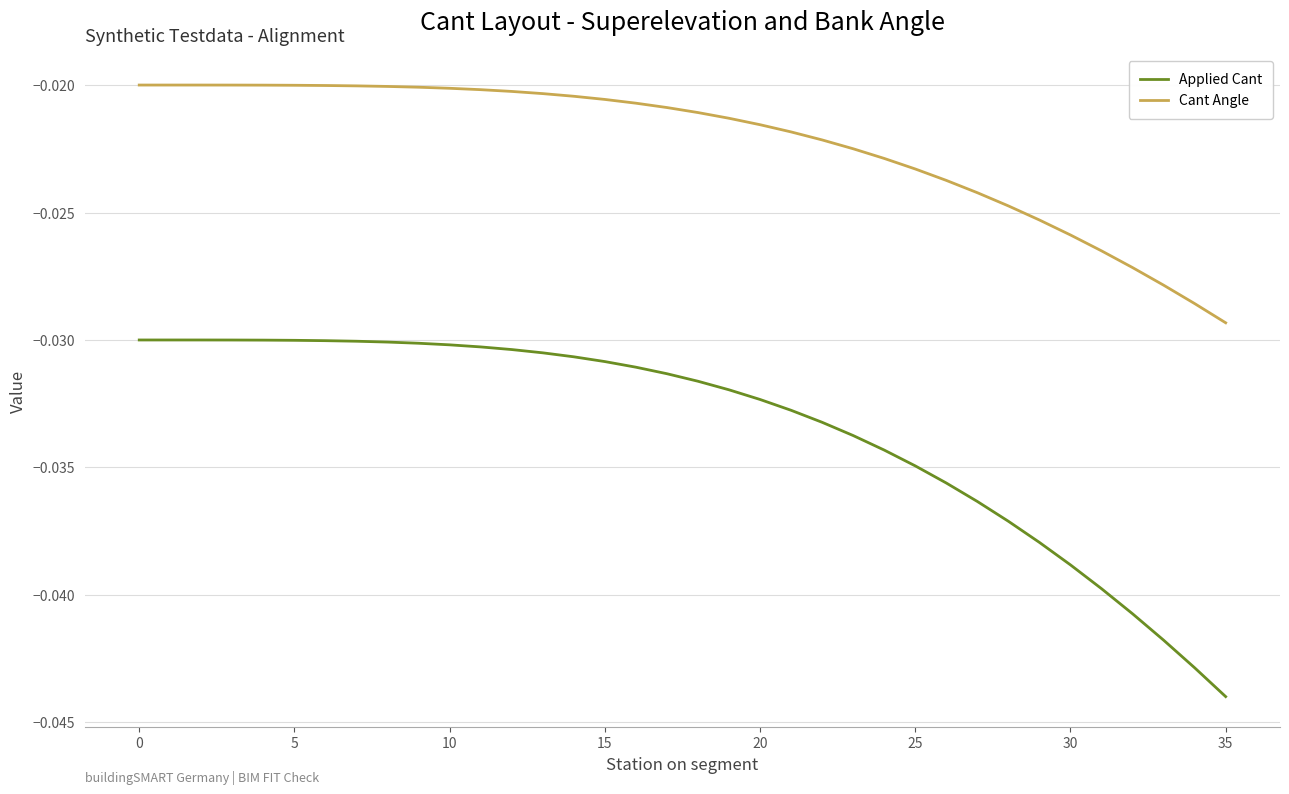

Which series has the largest range (max minus min)?

Applied Cant